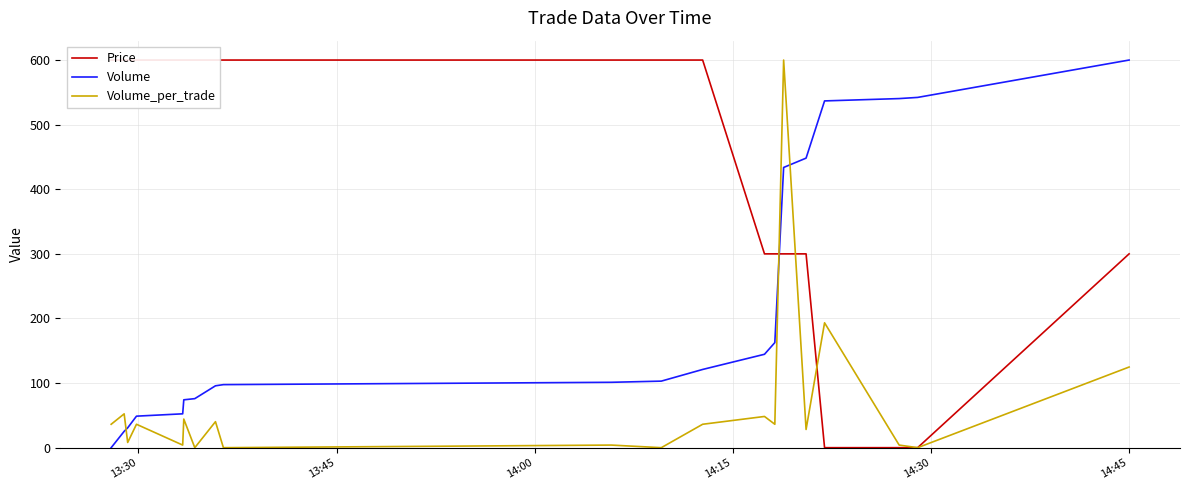

What is the difference between the maximum and minimum values in the Volume_per_trade series?

600.0